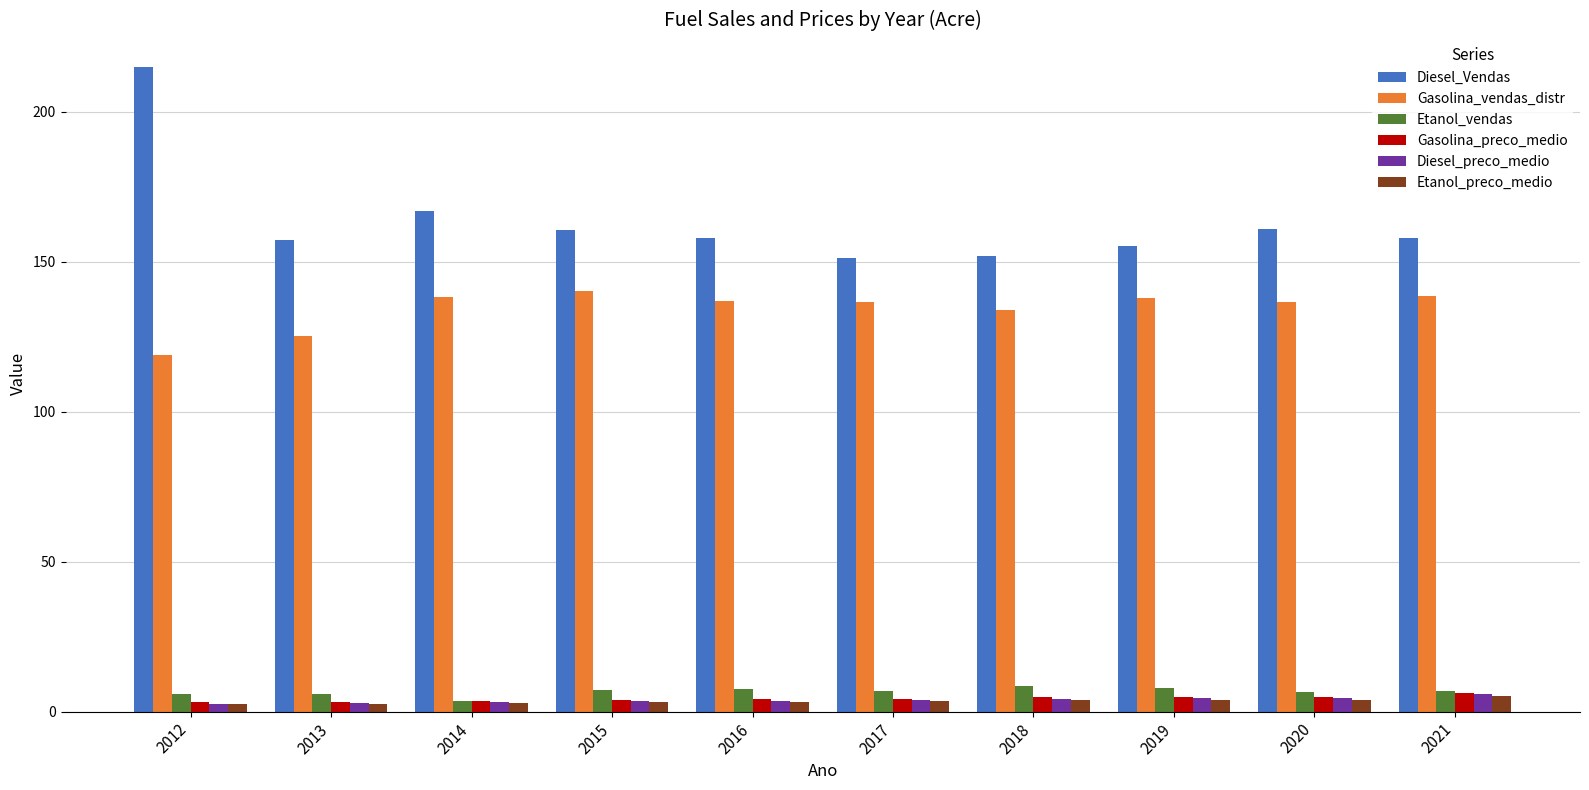

How many values in the Gasolina_vendas_distr series exceed 136?

7